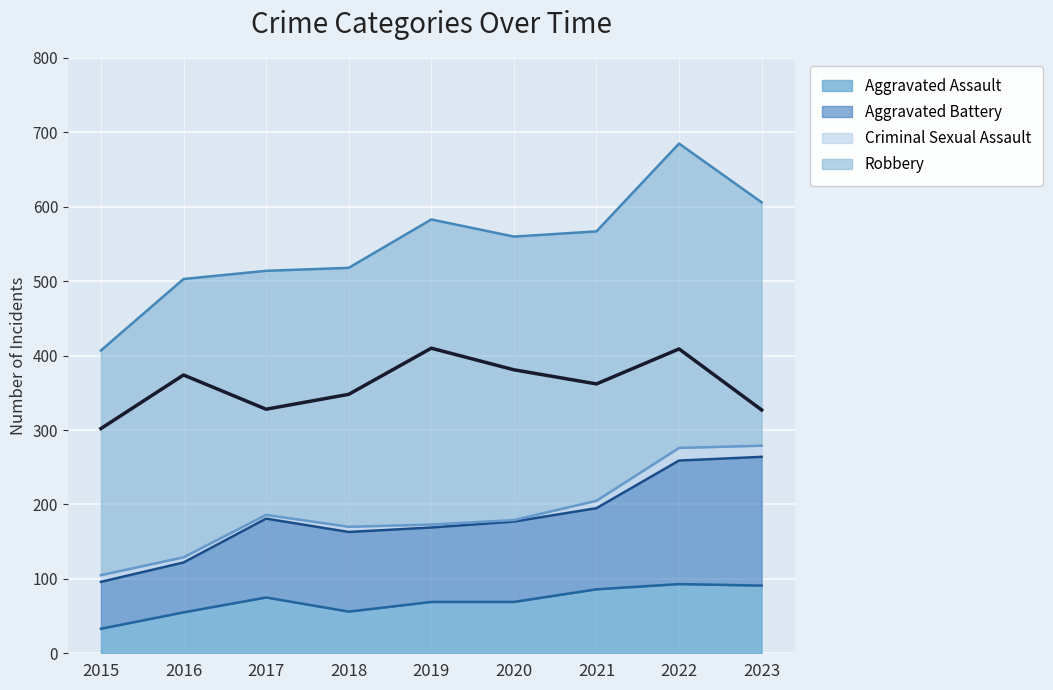

What is the sum of the Robbery values at 2023 and 2016?

701